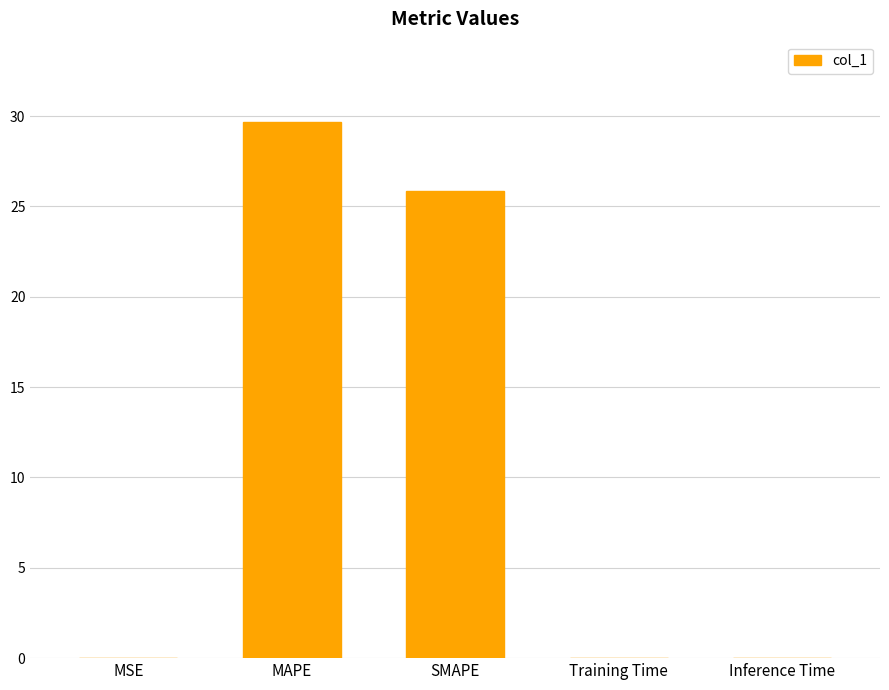

Count the number of categories in the chart.

5